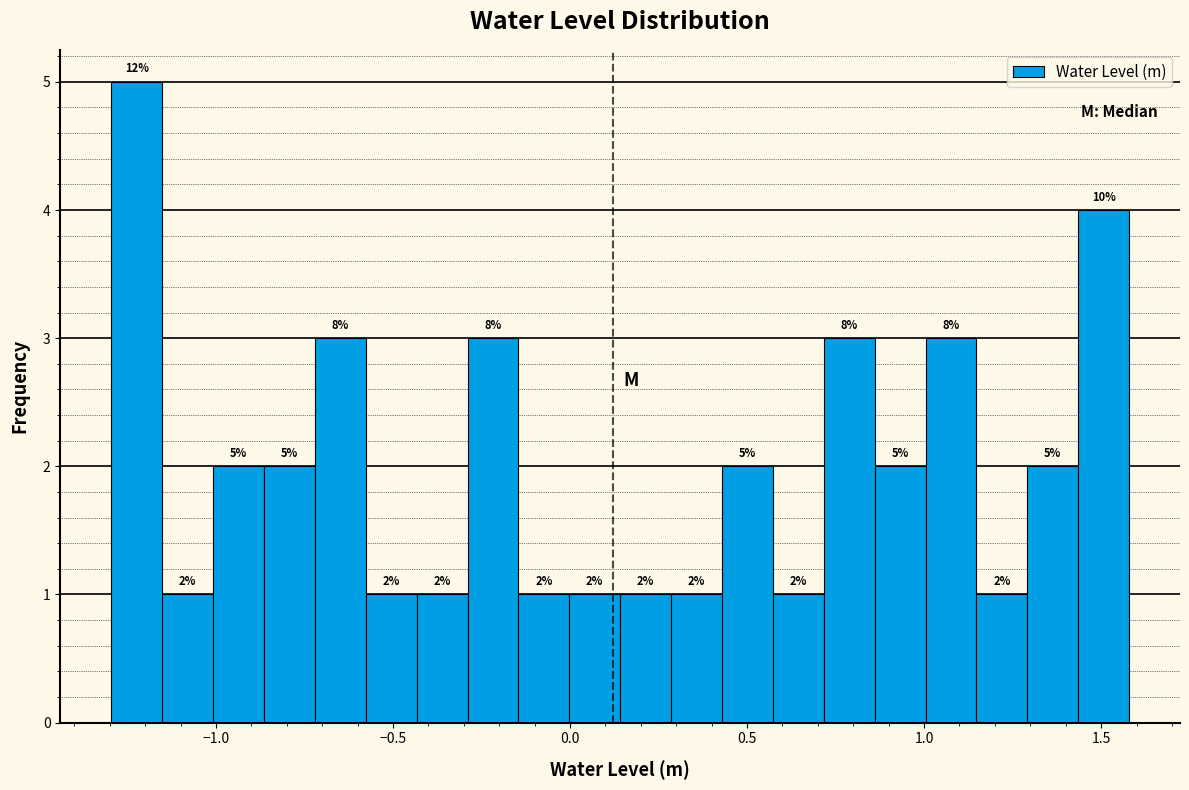

Read against the x-axis, roughly where is the centre of the tallest bar?

-1.20